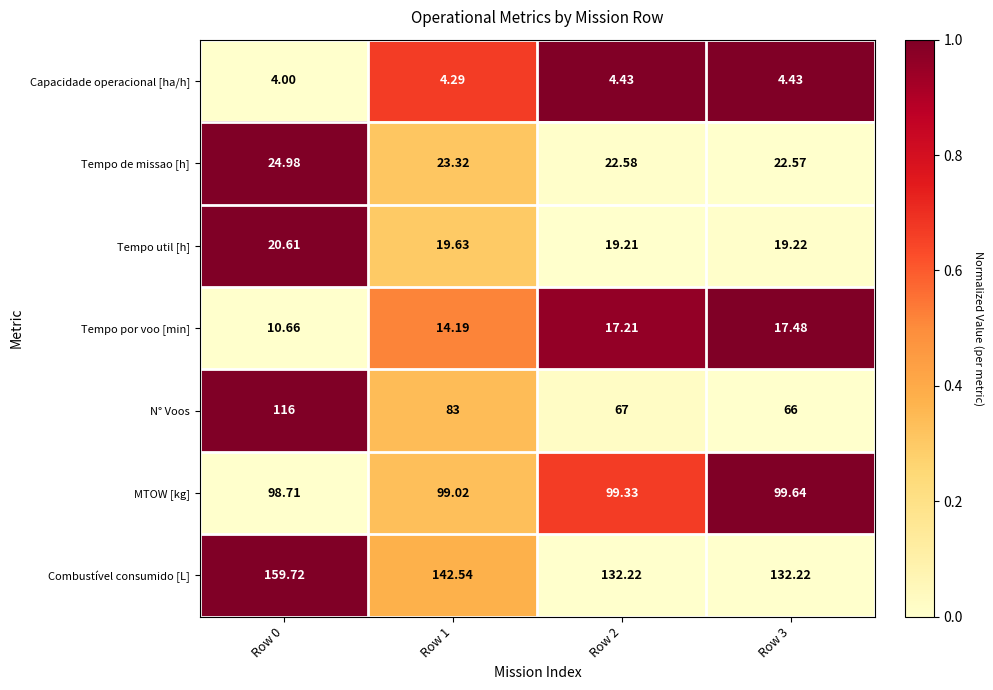

At which category is the sum across all series the highest?

Row 0